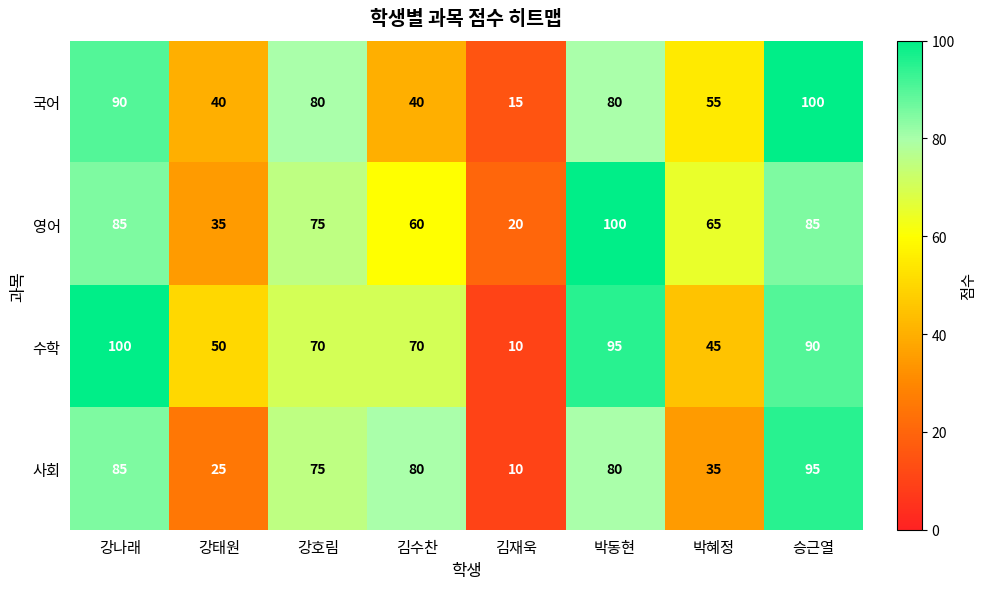

What is the maximum value shown in the chart?

100